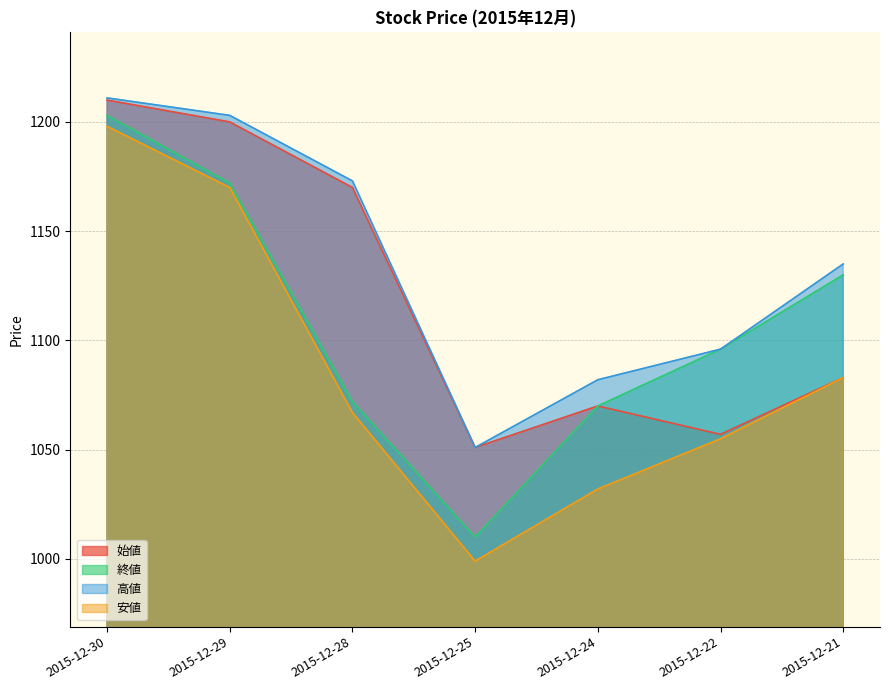

Which category has the lowest value in the 安値 series?

2015-12-25